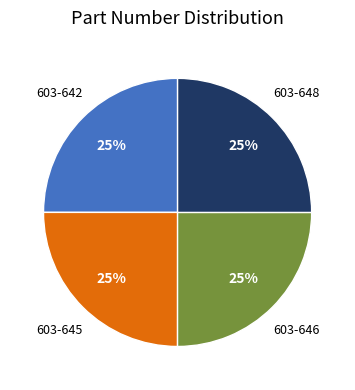

What percentage is the 603-648 slice, to the nearest percent?

25%